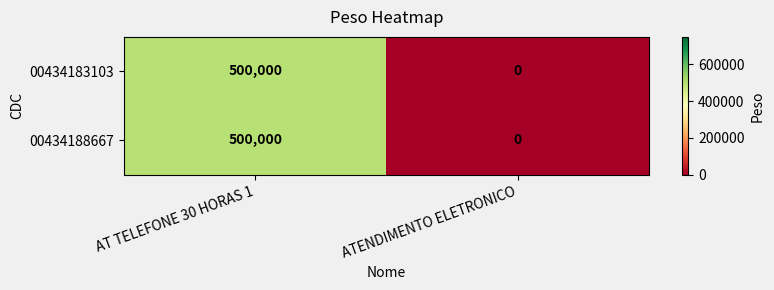

Reading left to right, what are all the values shown in this chart?

00434183103: 500000	0
00434188667: 500000	0